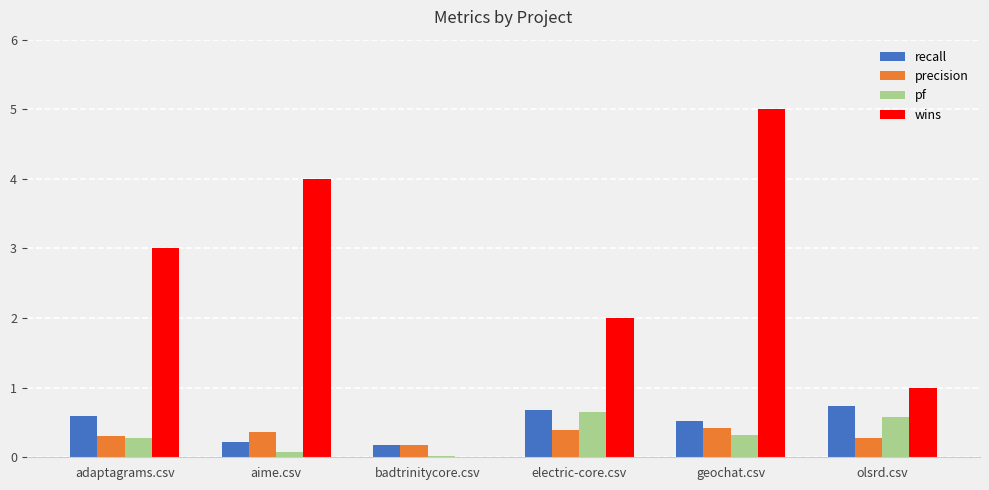

What is the maximum value for pf?

0.7